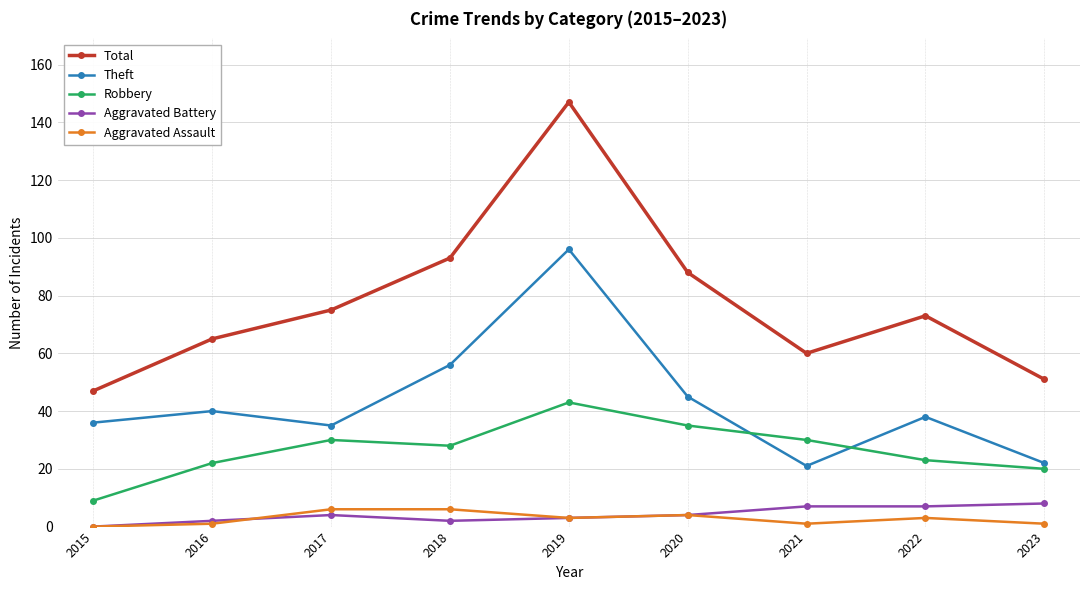

Is it true that Total equals 63 at 2015?

False